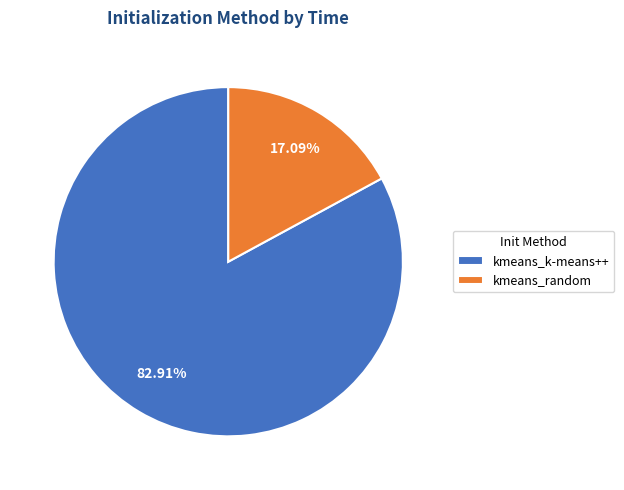

How many segments does this pie chart have?

2